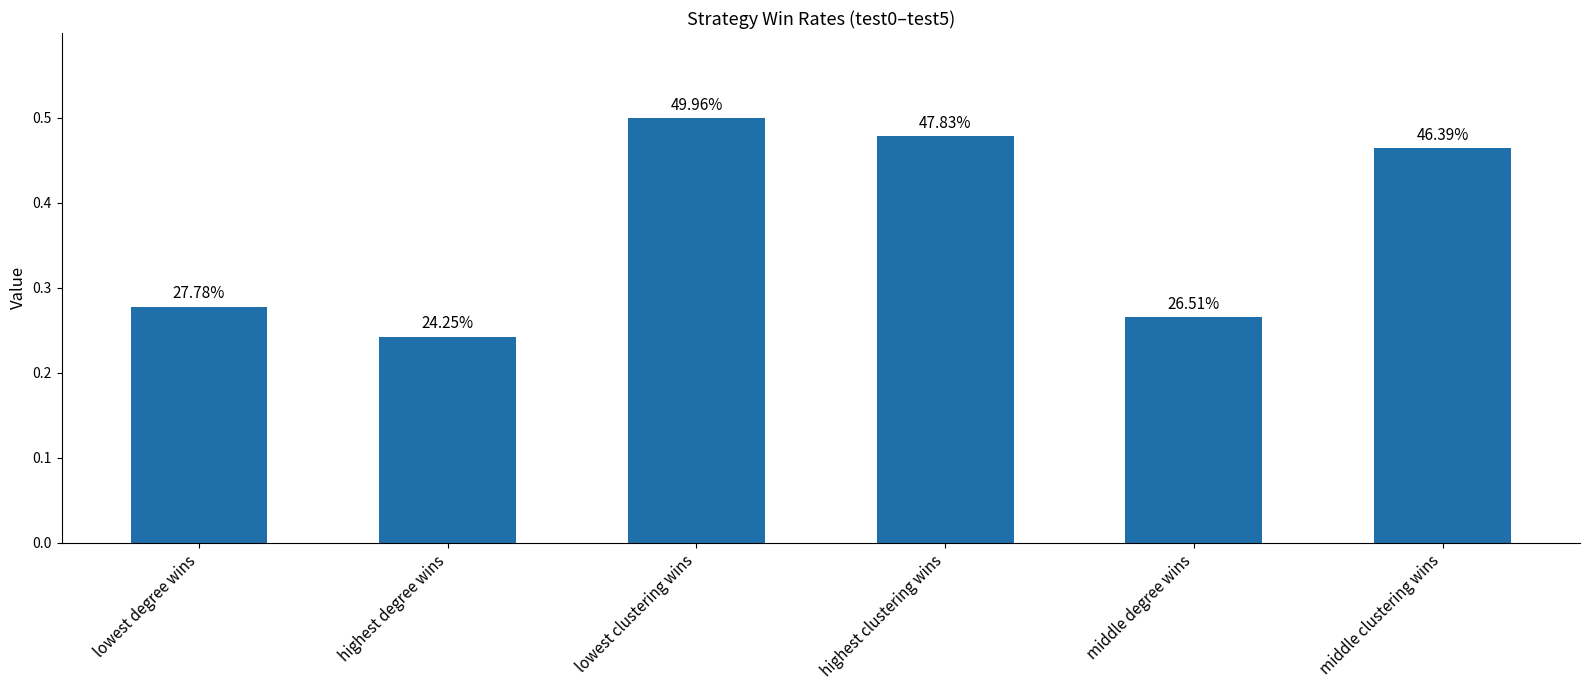

What is the sum of all values?

2.2